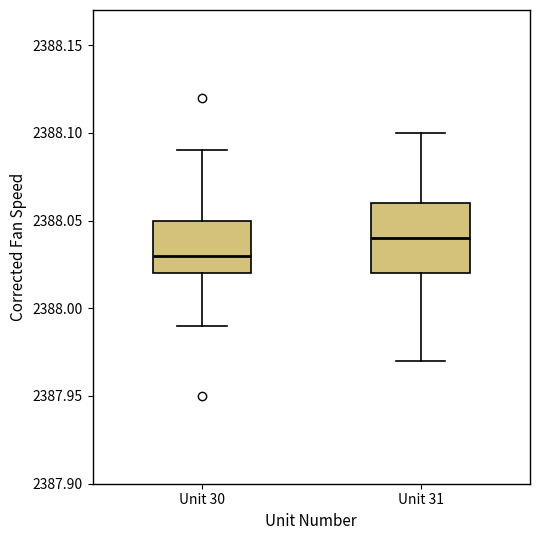

Which box is the tallest, from its lower edge to its upper edge?

Unit 31